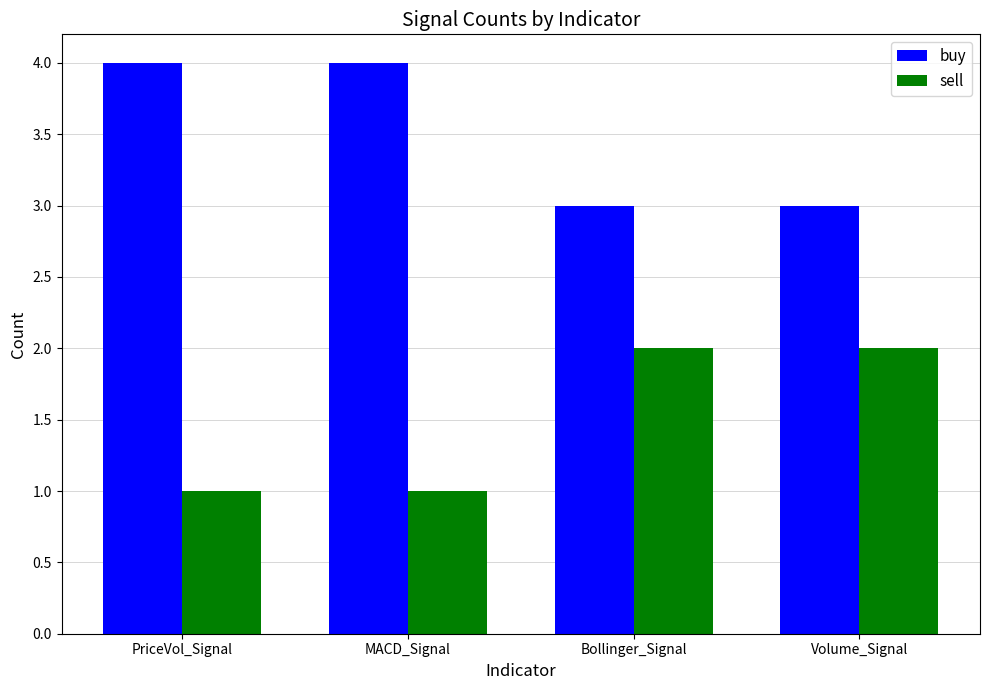

What is the sum of the sell values at Volume_Signal and PriceVol_Signal?

3